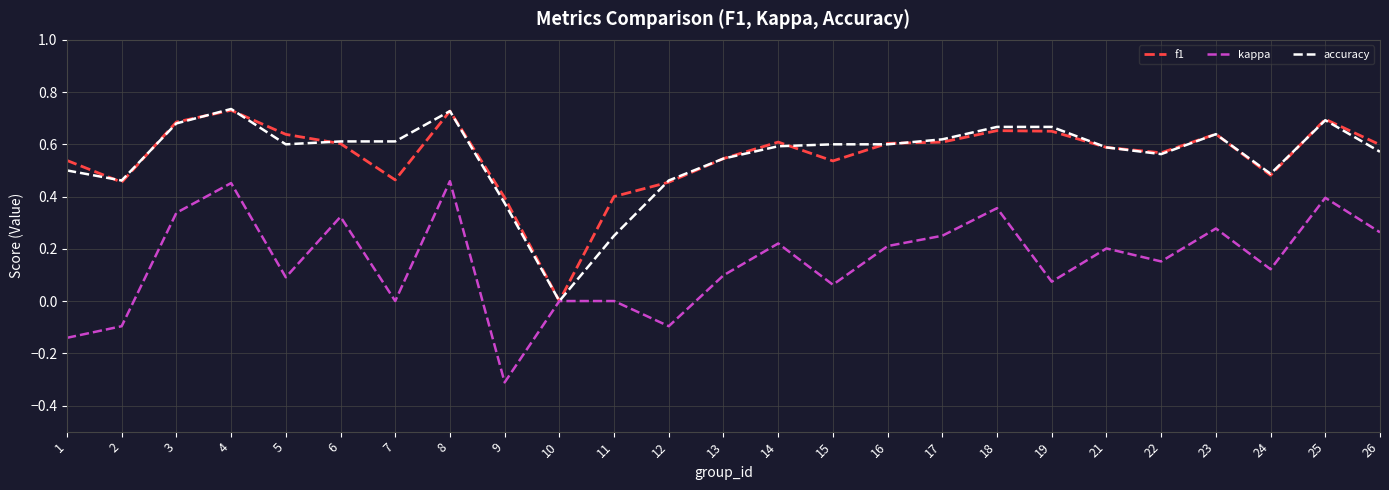

At which label does kappa reach its minimum?

9